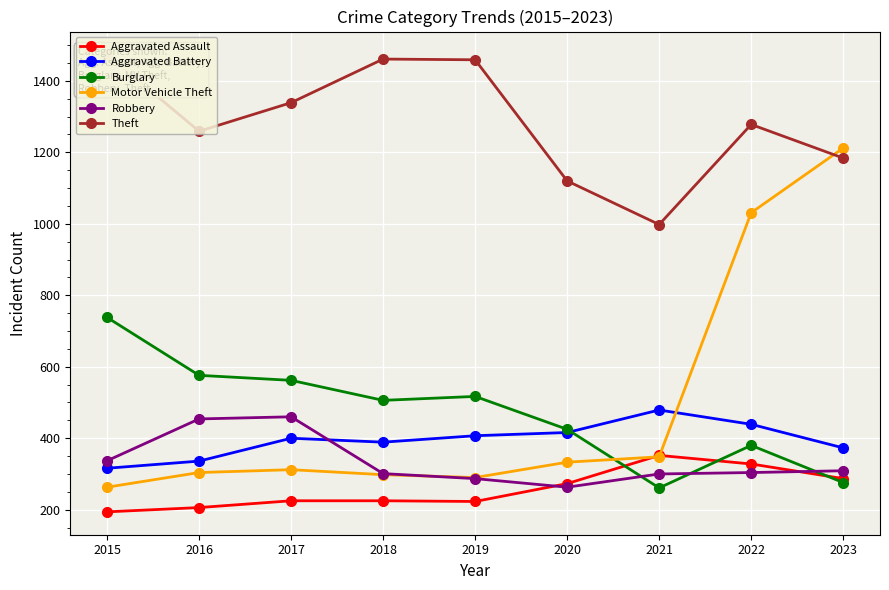

Is the value of Aggravated Battery at 2017 greater than the value of Robbery at 2015?

Yes